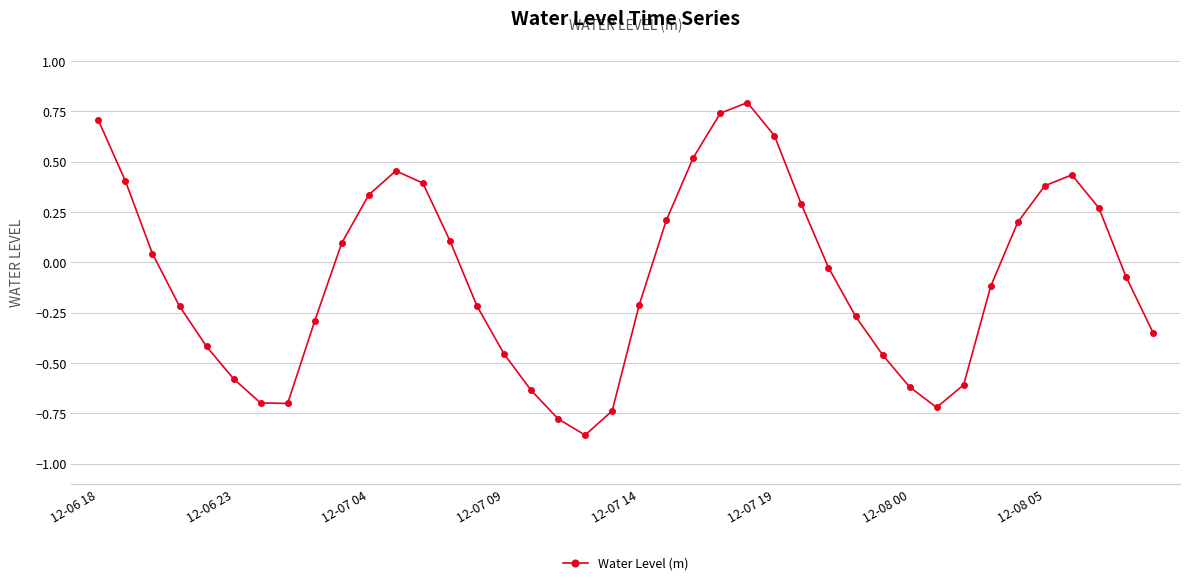

How many points are lower than both their immediate neighbors (excluding endpoints)?

3